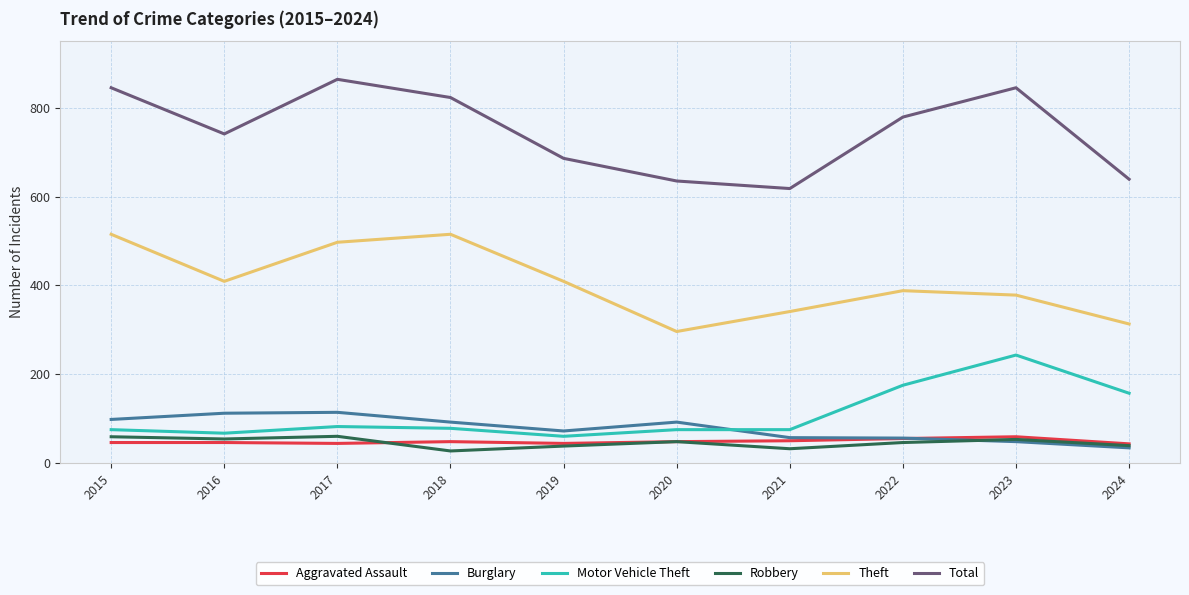

True or false: Total has a value of 1500 at 2023.

False